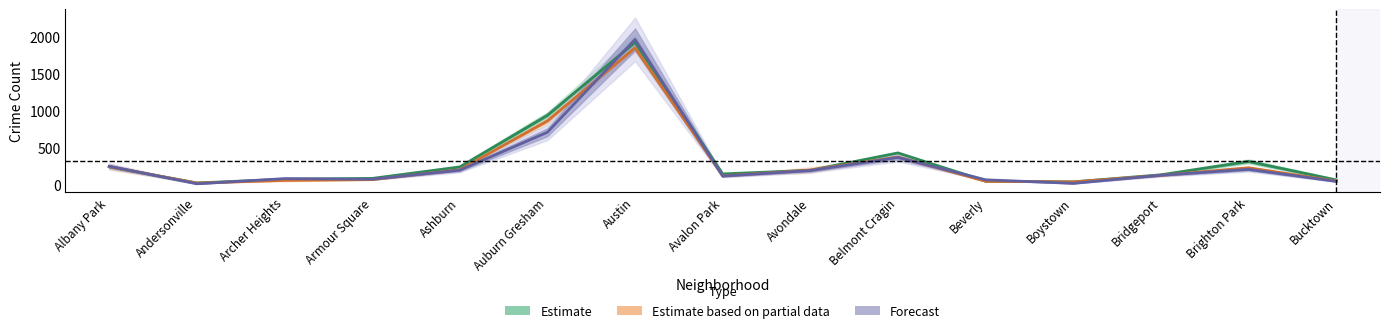

Where does the Estimate based on partial data series first go above 122?

Albany Park